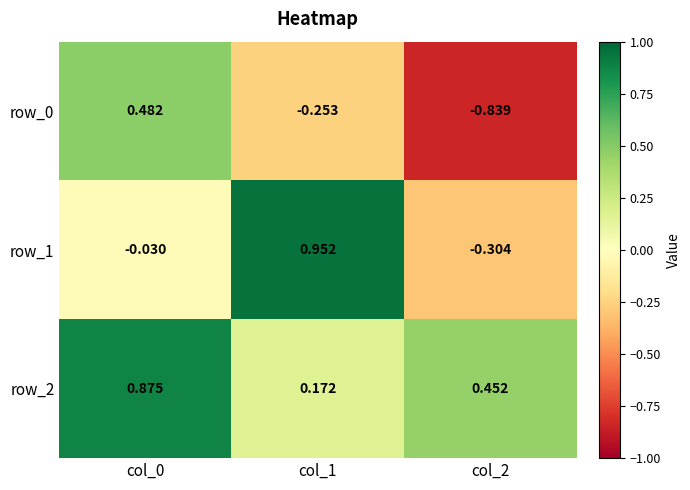

Rank the categories by row_1 value from highest to lowest.

col_1, col_0, col_2